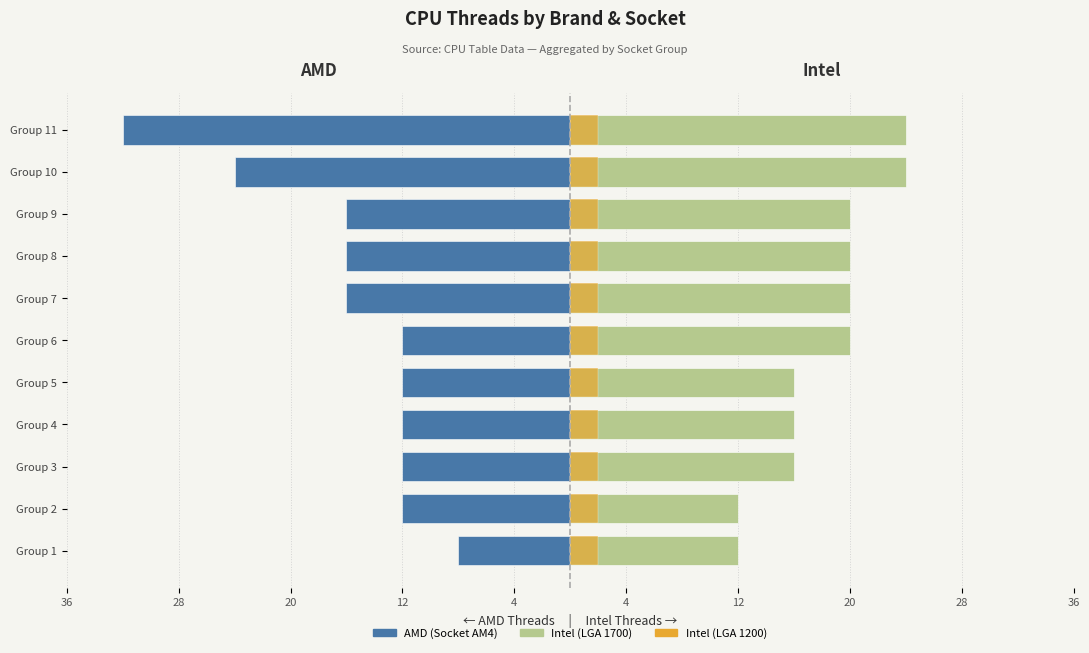

True or false: Intel (LGA 1200) accent has a value of 1.2 at 20.

False